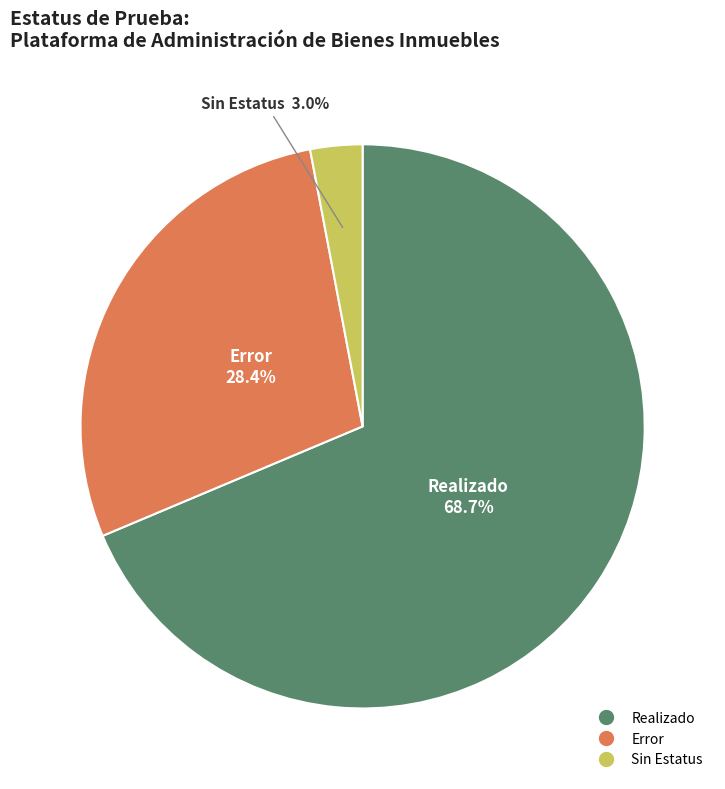

Does any single category account for the majority?

Yes